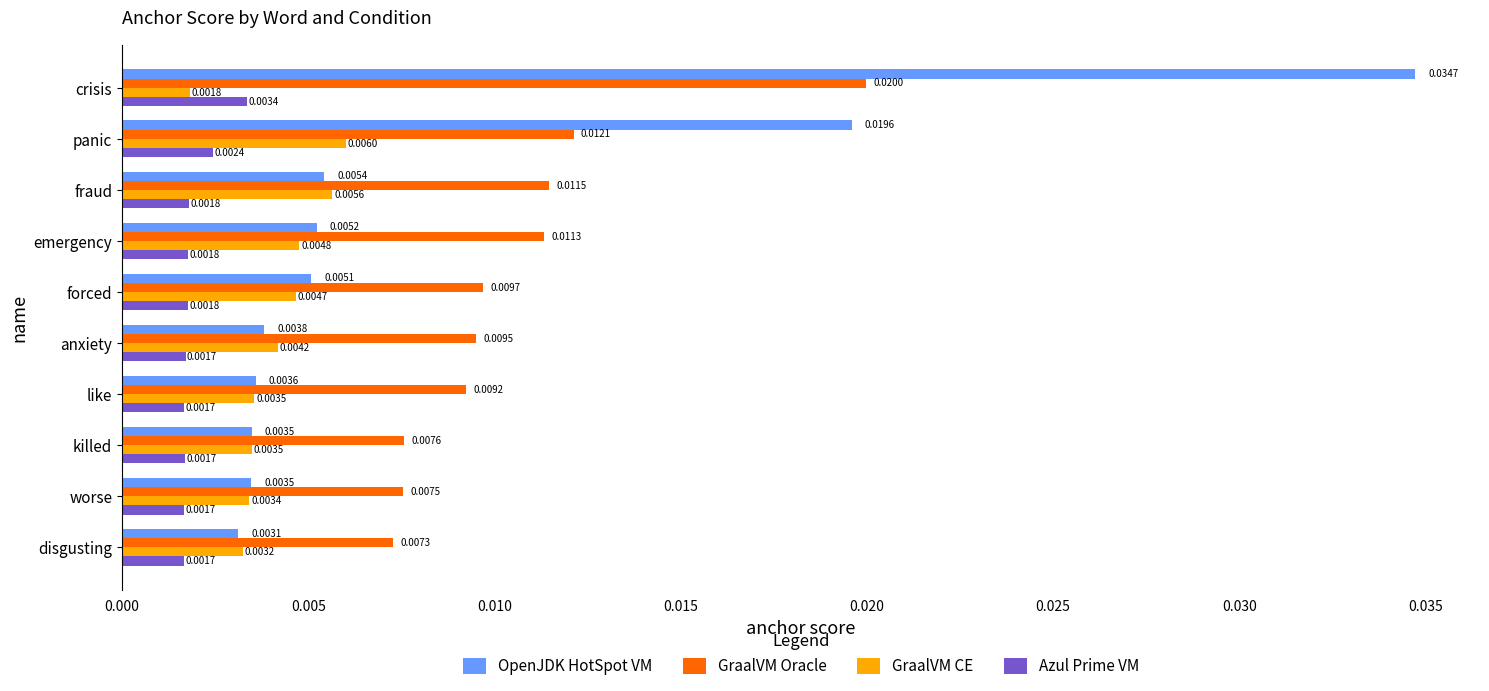

List the series in order of their peak value, highest first.

OpenJDK HotSpot VM, GraalVM Oracle, GraalVM CE, Azul Prime VM